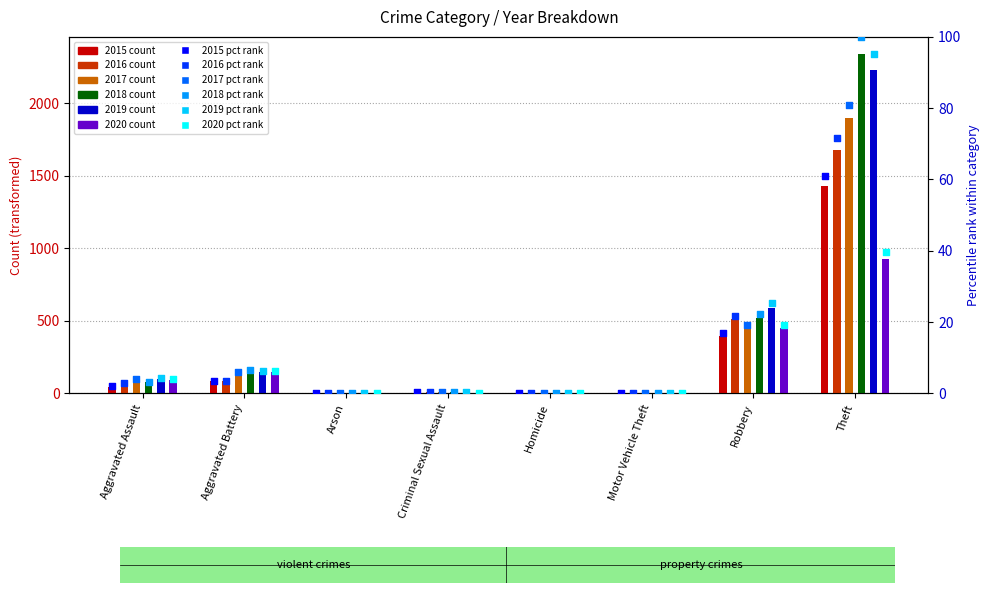

Which series contains the lowest Y value?

2015 pct